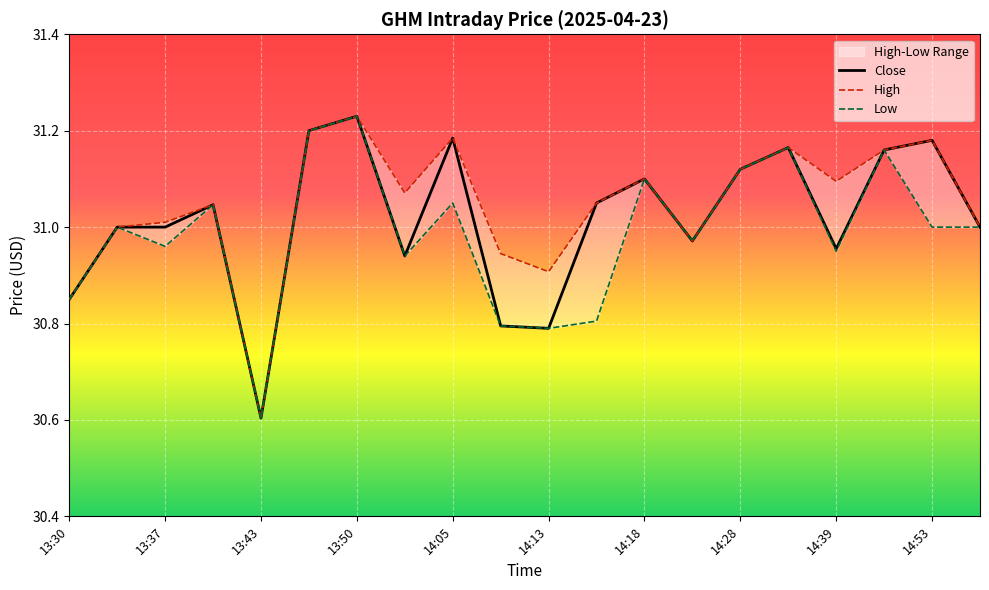

At which label does Close reach its peak?

13:50